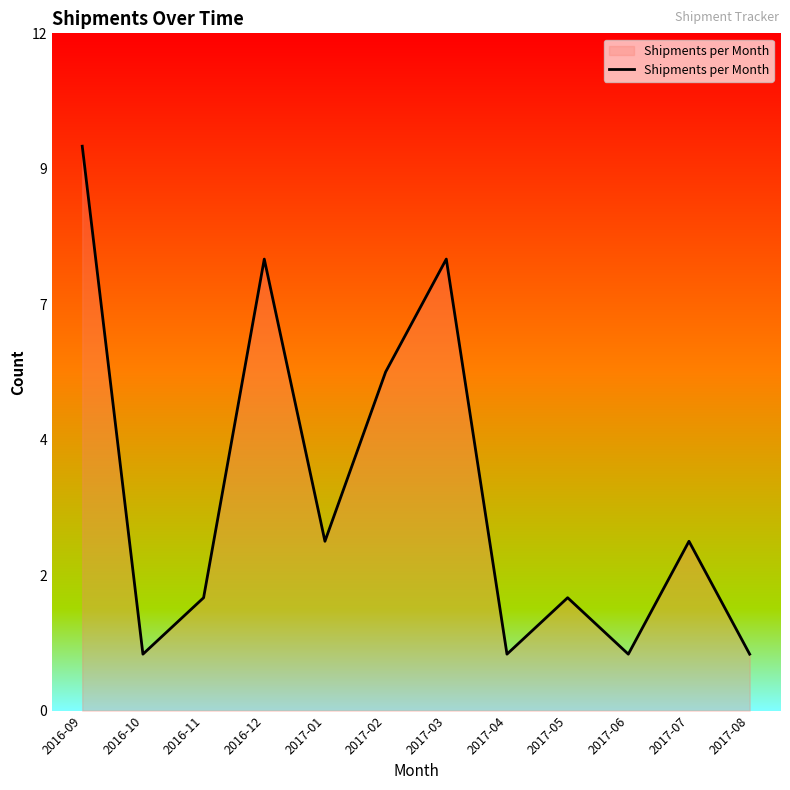

True or false: the data has more than 0 interior local peaks.

True